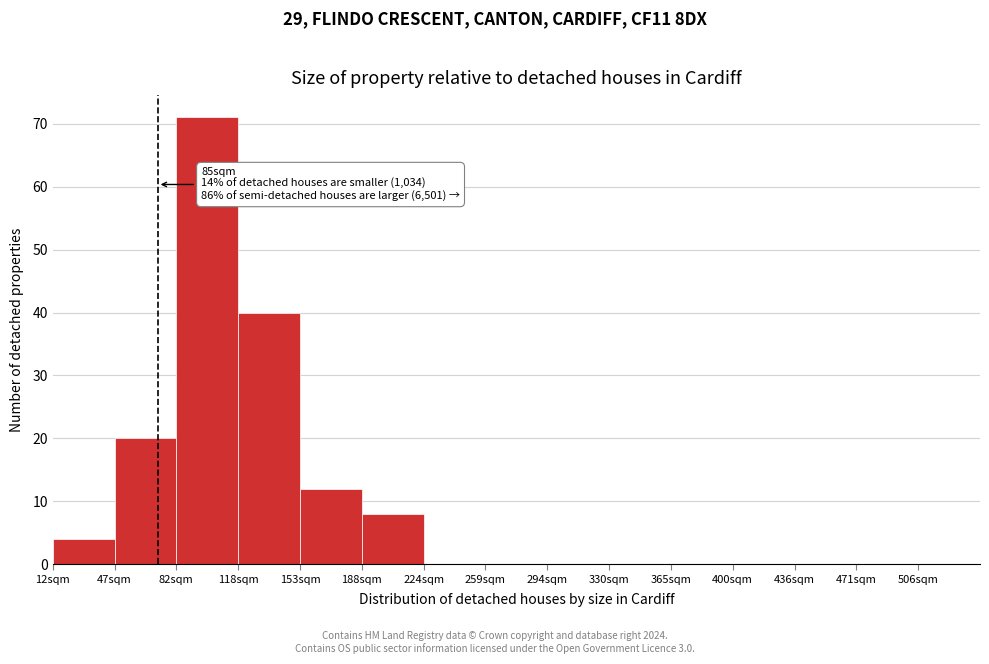

Reading left to right, extract all data points from this chart.

12sqm=4	47sqm=20	82sqm=71	118sqm=40	153sqm=12	188sqm=8	224sqm=0	259sqm=0	294sqm=0	330sqm=0	365sqm=0	400sqm=0	436sqm=0	471sqm=0	506sqm=0